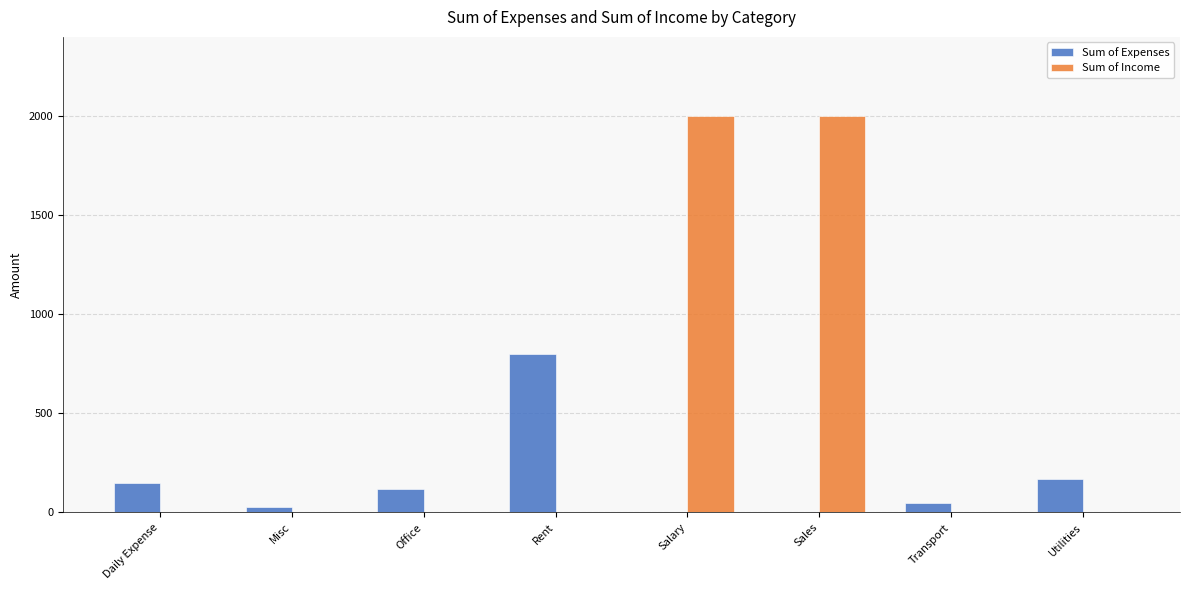

How many categories are shown in the chart?

8